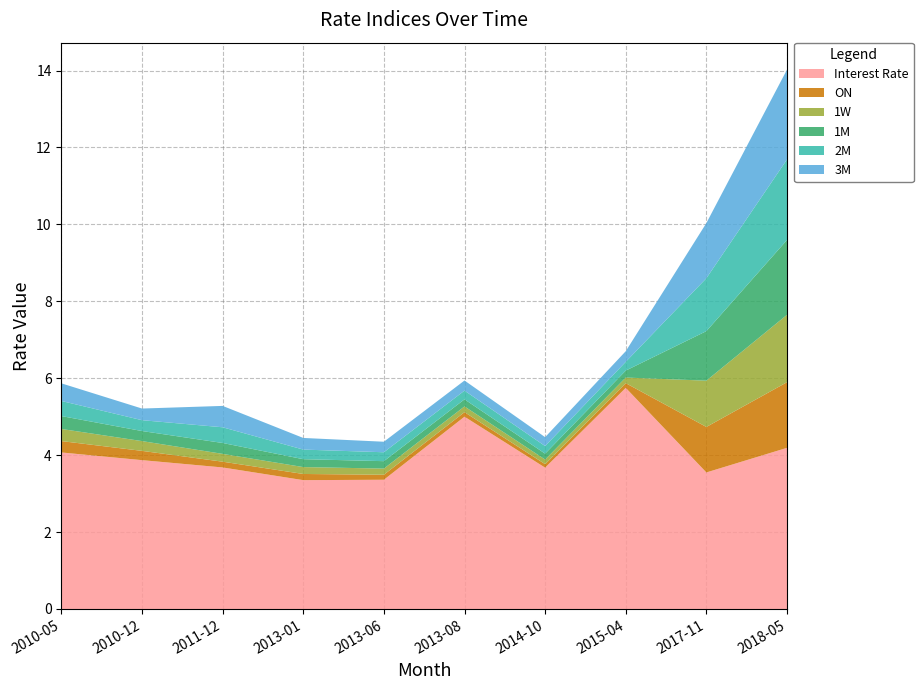

Reading left to right, transcribe all the data shown in this chart.

Interest Rate: 4.1	3.9	3.7	3.4	3.4	5.0	3.7	5.8	3.5	4.2
ON: 0.3	0.2	0.1	0.2	0.1	0.1	0.1	0.1	1.2	1.7
1W: 0.3	0.3	0.2	0.2	0.2	0.1	0.1	0.1	1.2	1.8
1M: 0.3	0.3	0.3	0.2	0.2	0.2	0.2	0.2	1.3	1.9
2M: 0.4	0.3	0.4	0.2	0.2	0.2	0.2	0.2	1.4	2.1
3M: 0.5	0.3	0.6	0.3	0.3	0.3	0.2	0.3	1.4	2.3